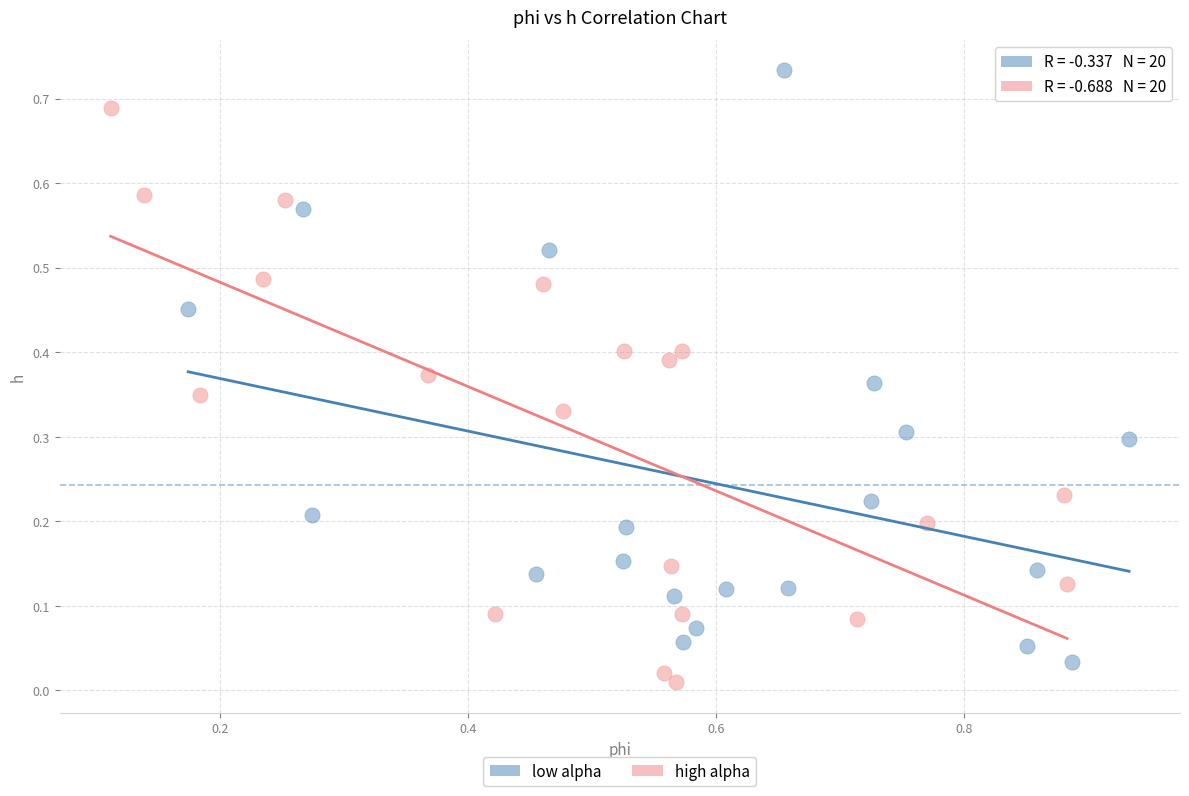

Which series contains the highest Y value?

low alpha